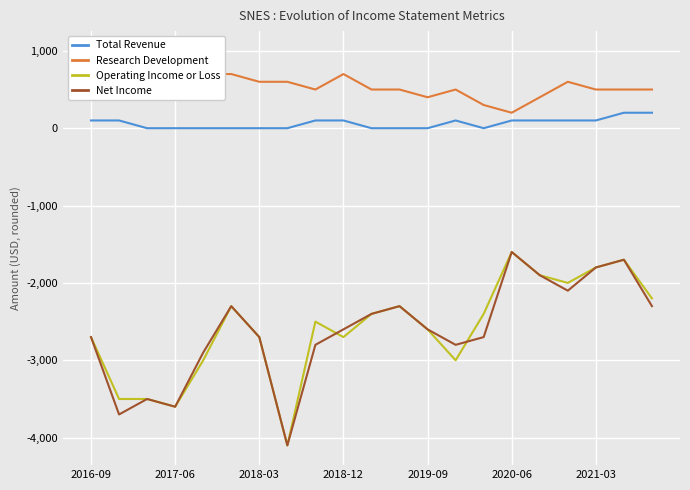

True or false: Total Revenue has more than 1 points higher than both neighbors.

False